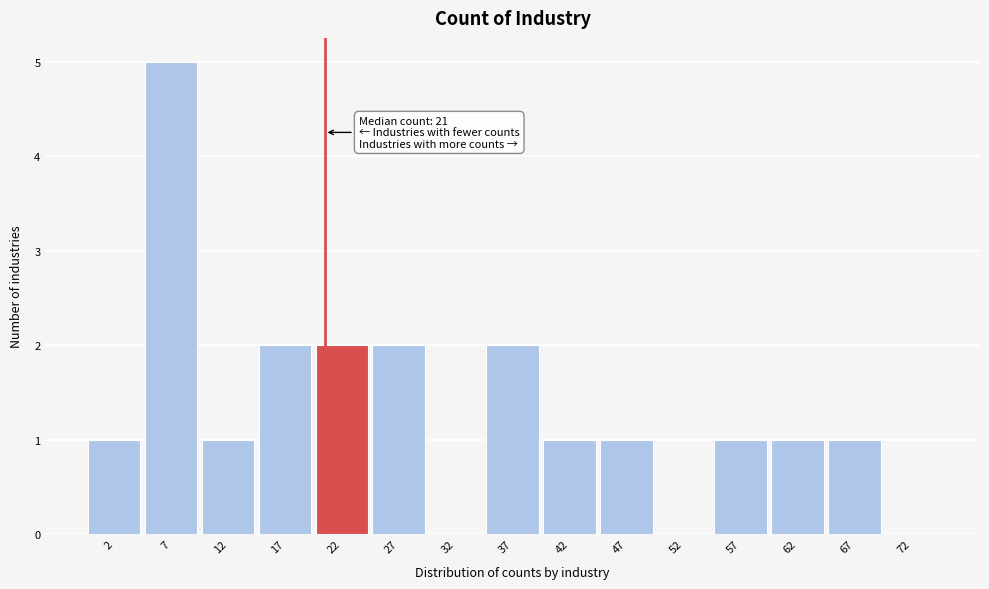

Over which range of the x-axis is the bar tallest?

5 to 10